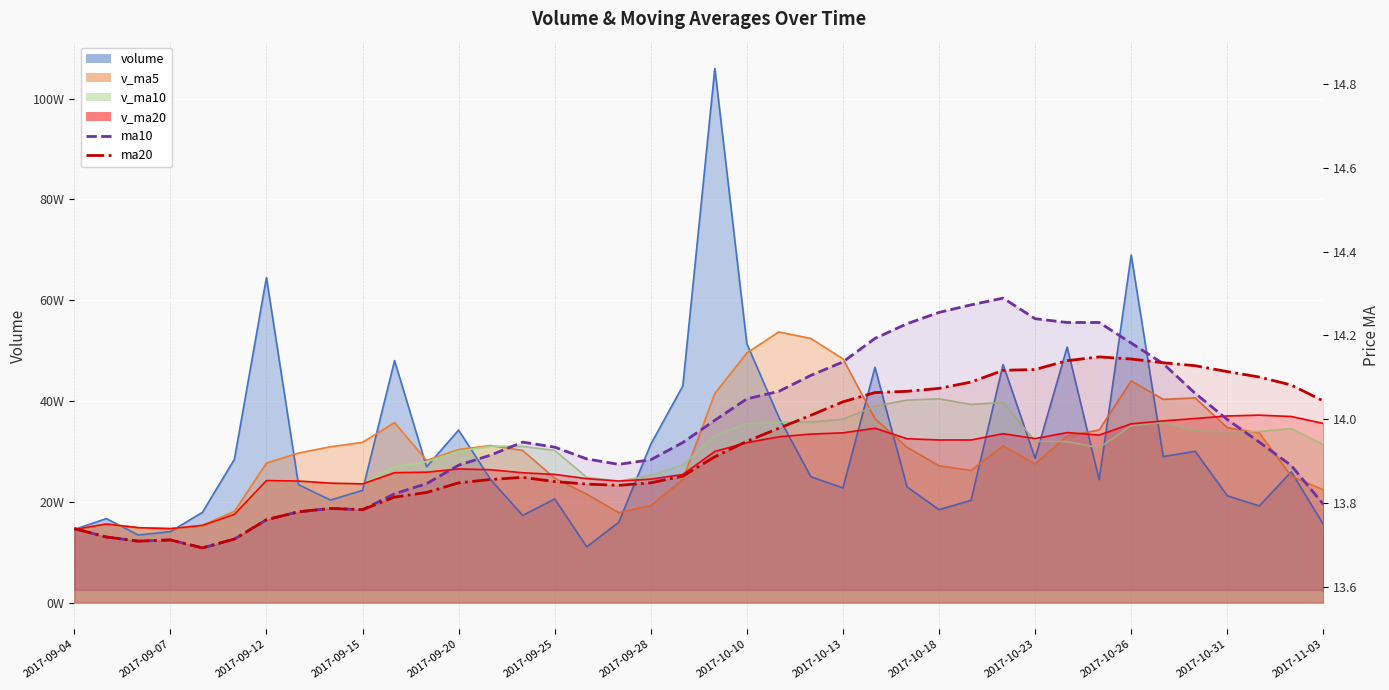

How many lines are shown in the chart?

2